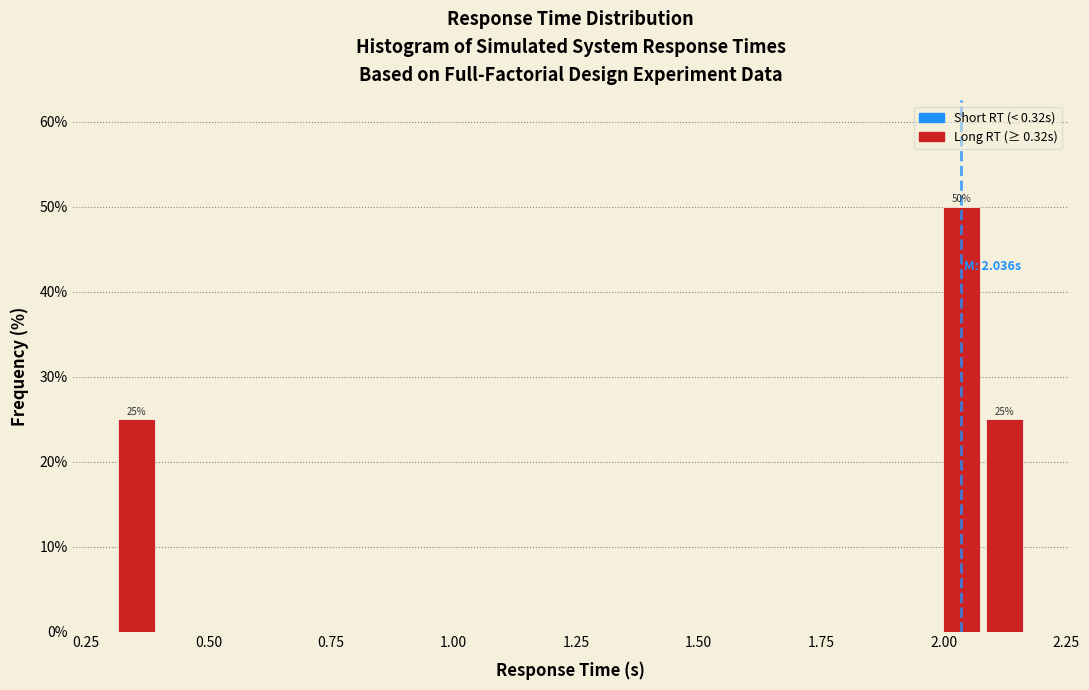

Around what value on the x-axis is the tallest bar? Give the approximate position of its centre, as read against the axis.

2.05